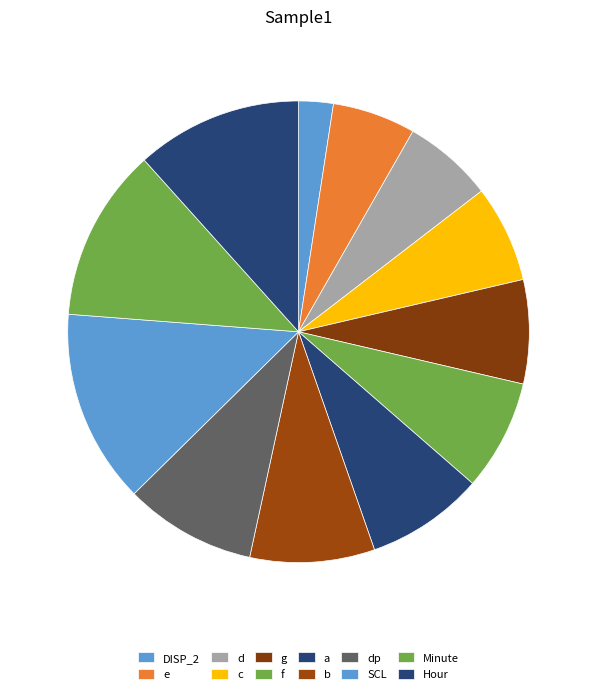

Count the number of slices in the pie.

12